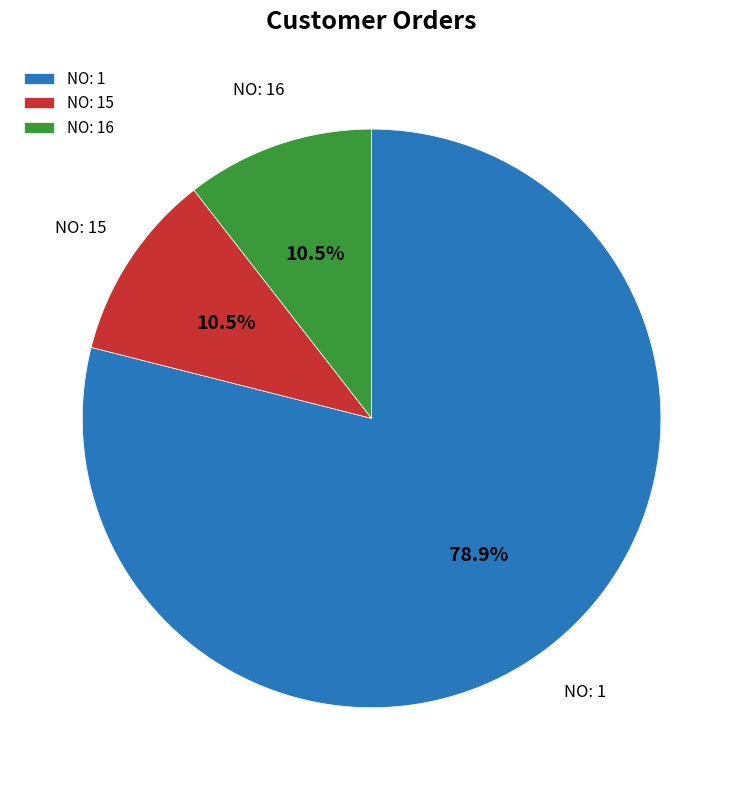

Between NO: 16 and NO: 1, which is larger?

NO: 1